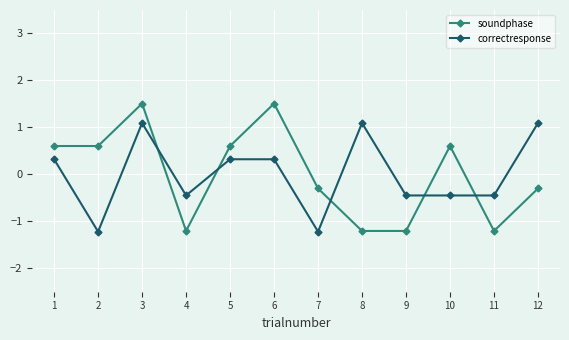

Is it true that correctresponse equals 0.4 at 3?

False